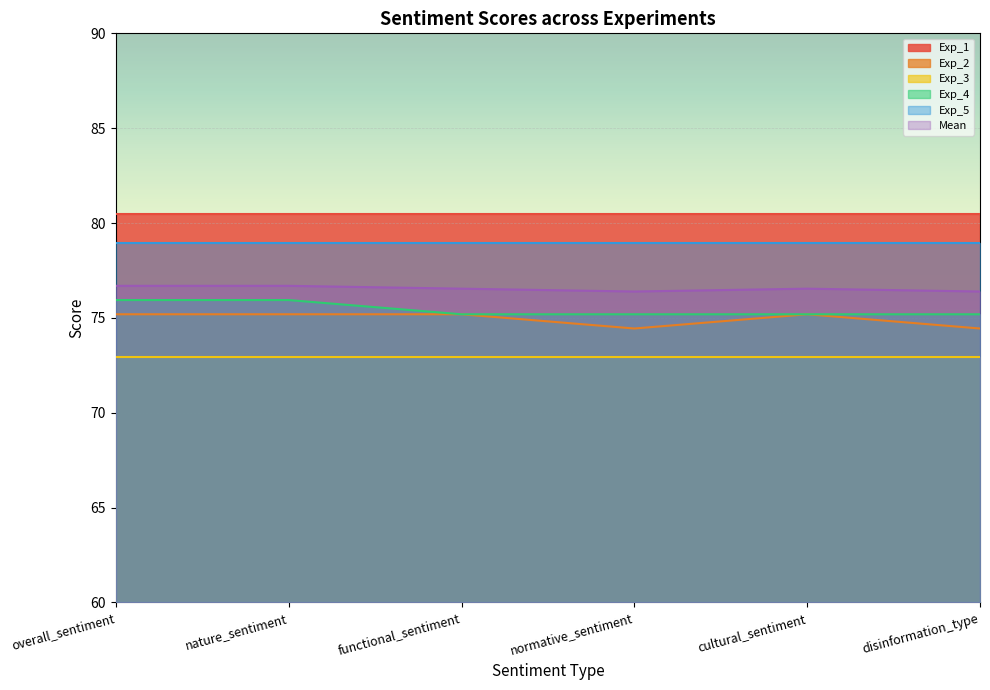

Is the value of Mean at overall_sentiment greater than the value of Exp_4 at functional_sentiment?

Yes